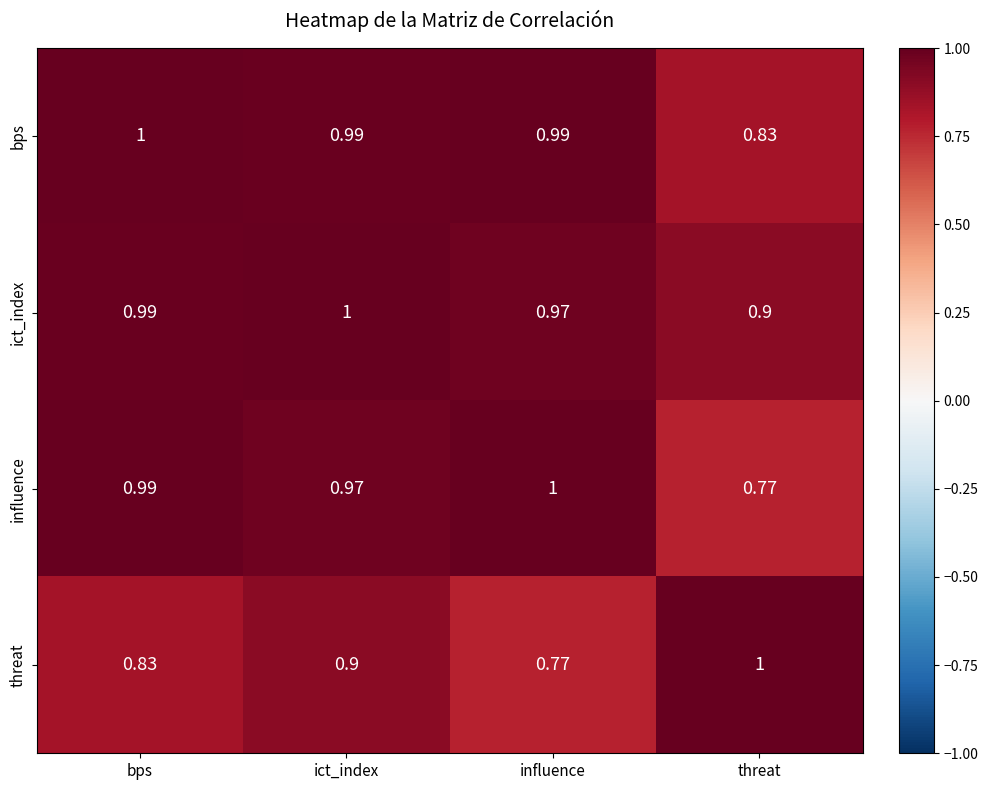

At which label is influence closest to 0?

threat